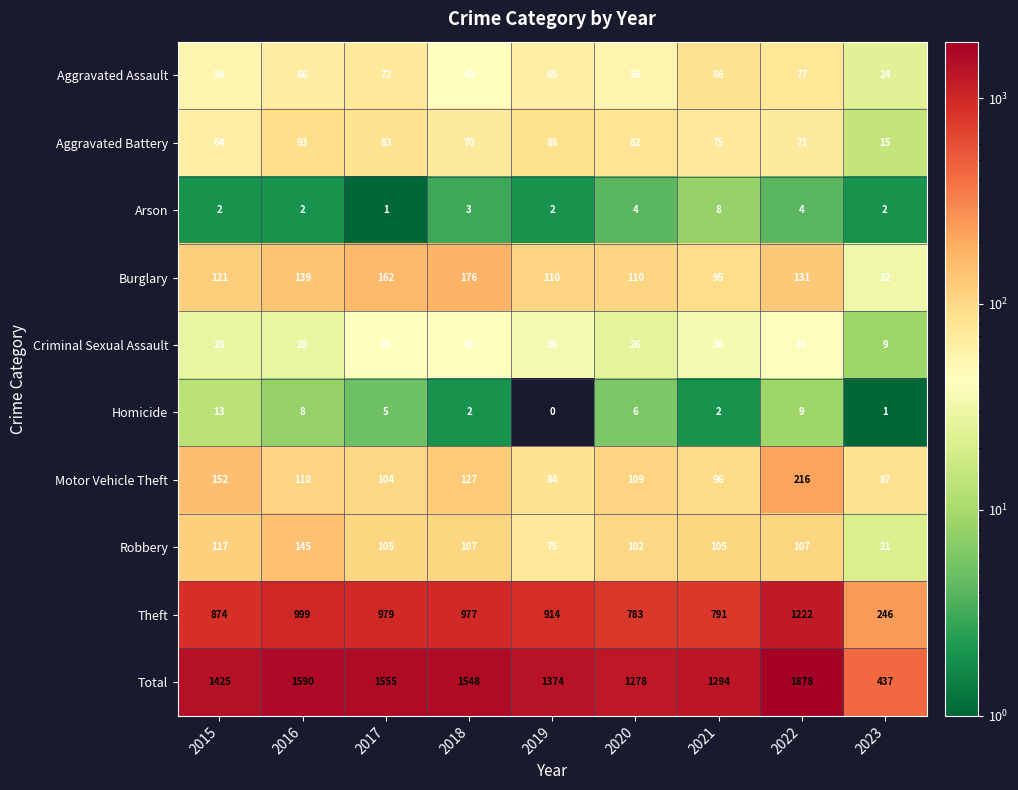

At how many categories does at least one series exceed 677?

8